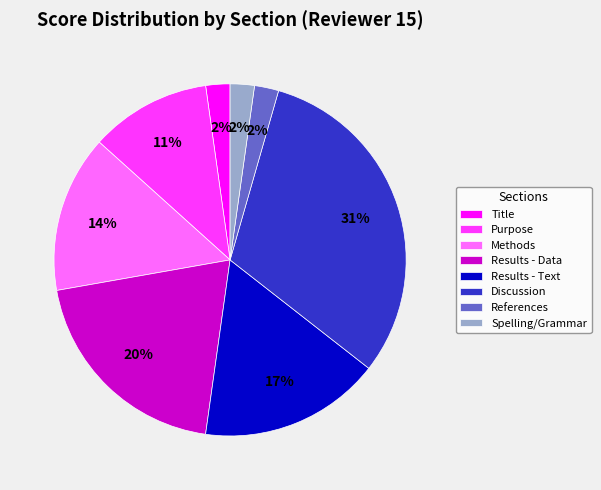

Approximately how many times larger is the value at Spelling/Grammar compared to Title?

1.0